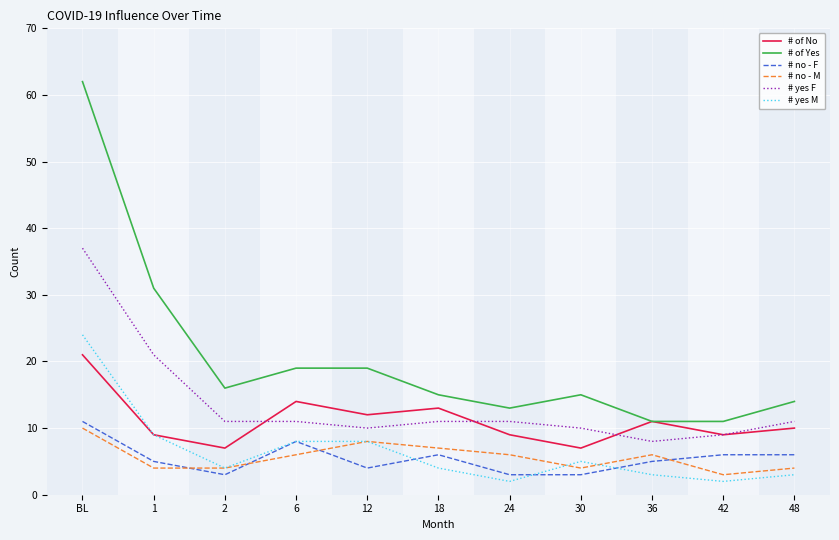

The value of # yes M at BL is 24. True or false?

True